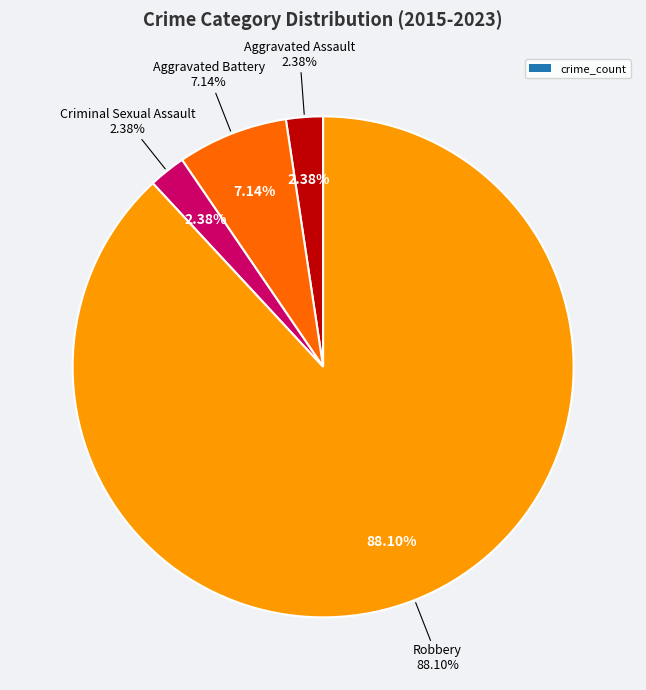

Between Criminal Sexual Assault and Aggravated Battery, which is larger?

Aggravated Battery